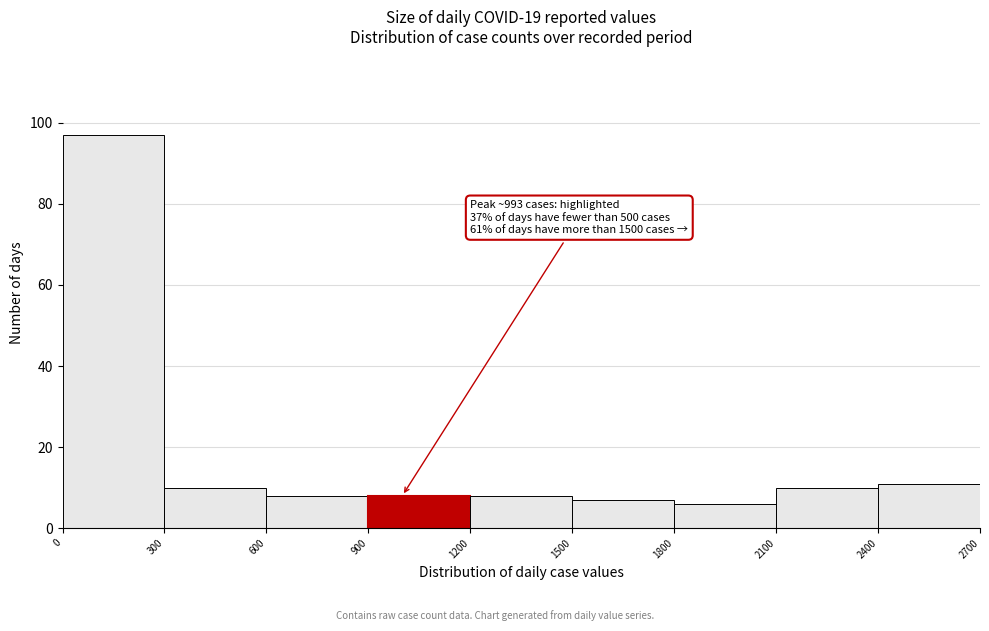

Over which range of the x-axis is the bar tallest?

0 to 300